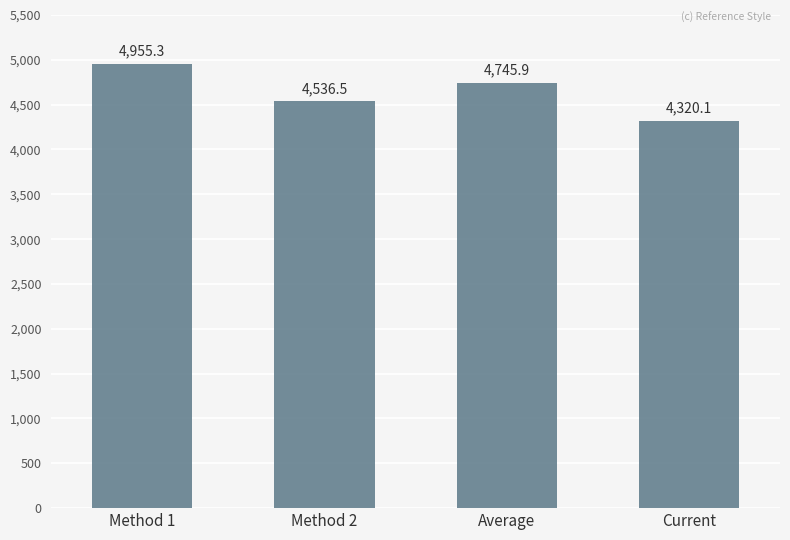

What is the maximum value shown in the chart?

4955.3